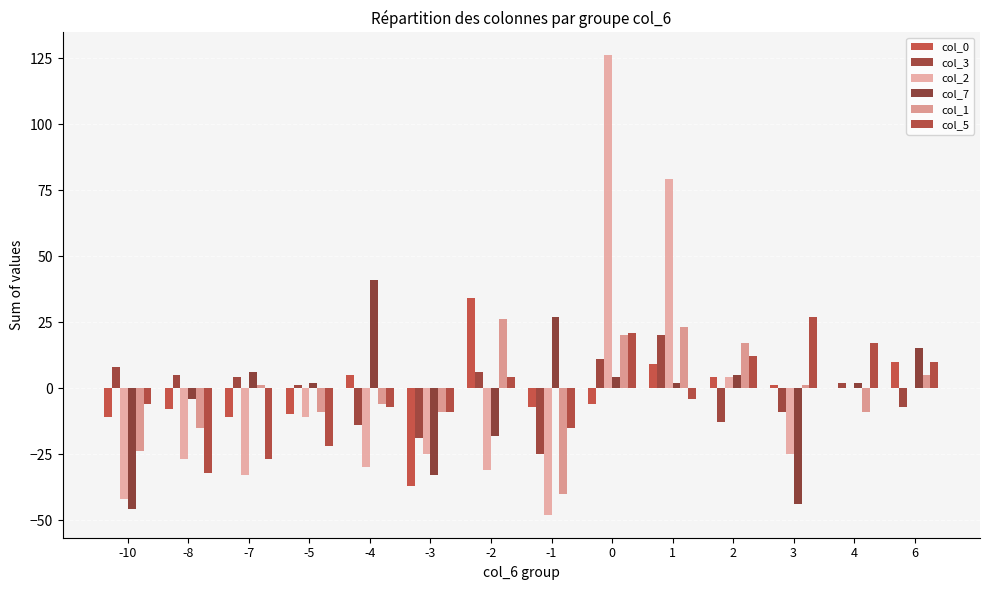

Is it true that col_7 equals 41 at -4?

True